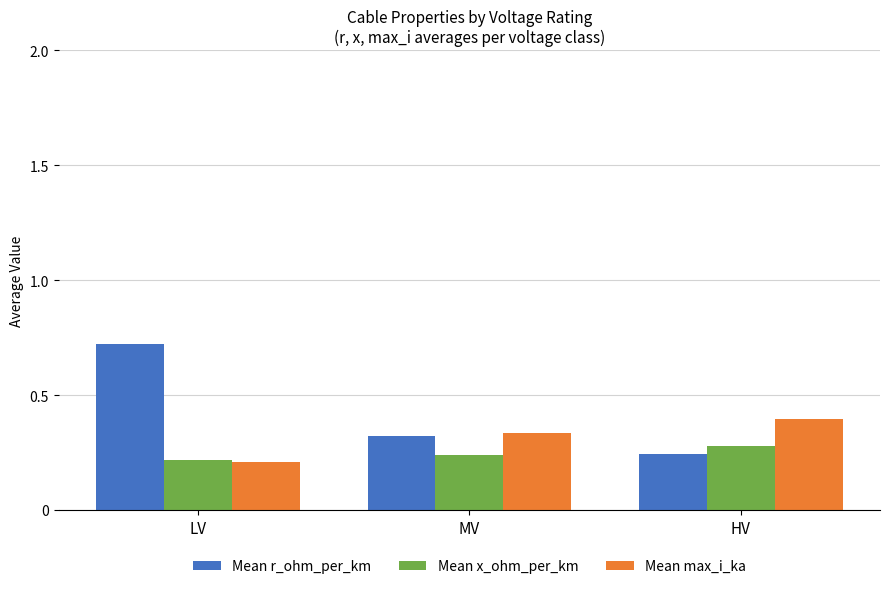

True or false: Mean max_i_ka has a value of 0.4 at LV.

False